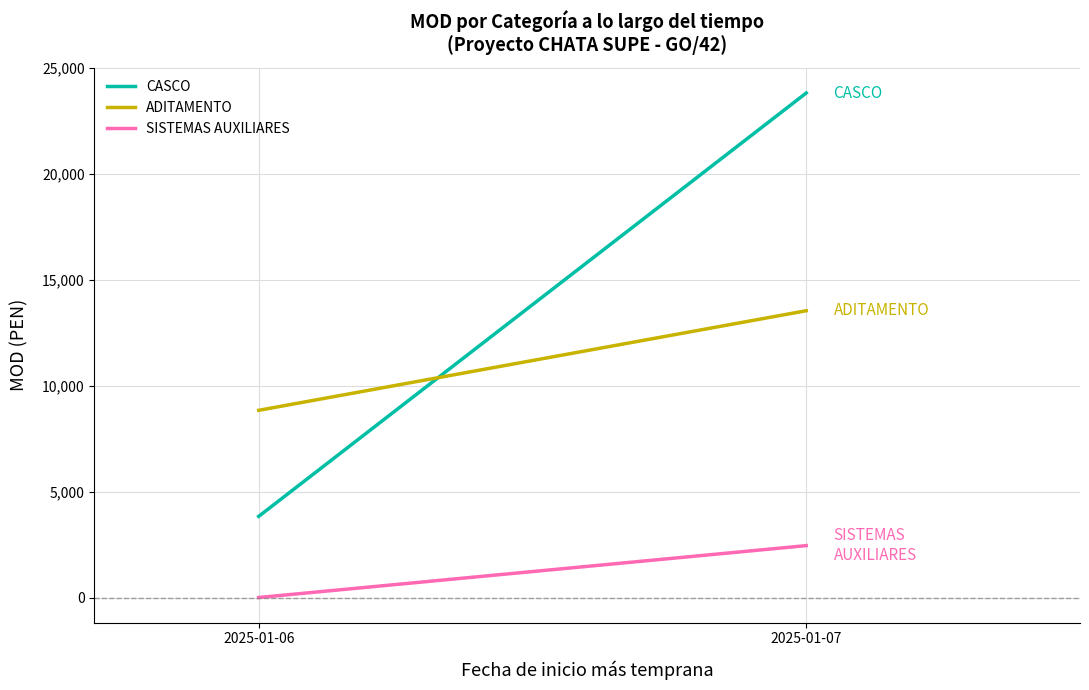

What is the approximate value of ADITAMENTO at 2025-01-06?

8838.4